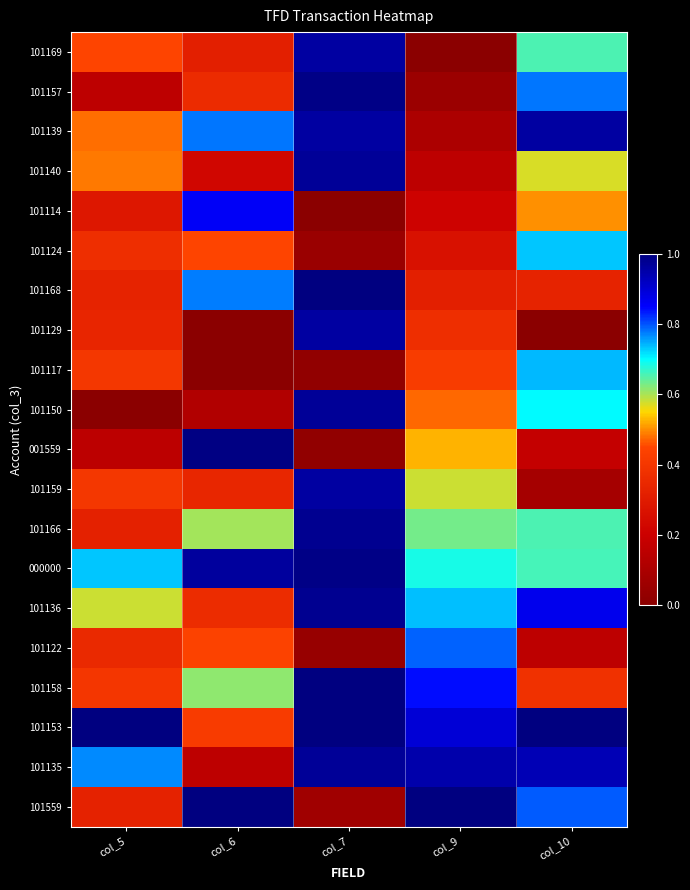

At which category does the chart reach its minimum across all series?

col_9